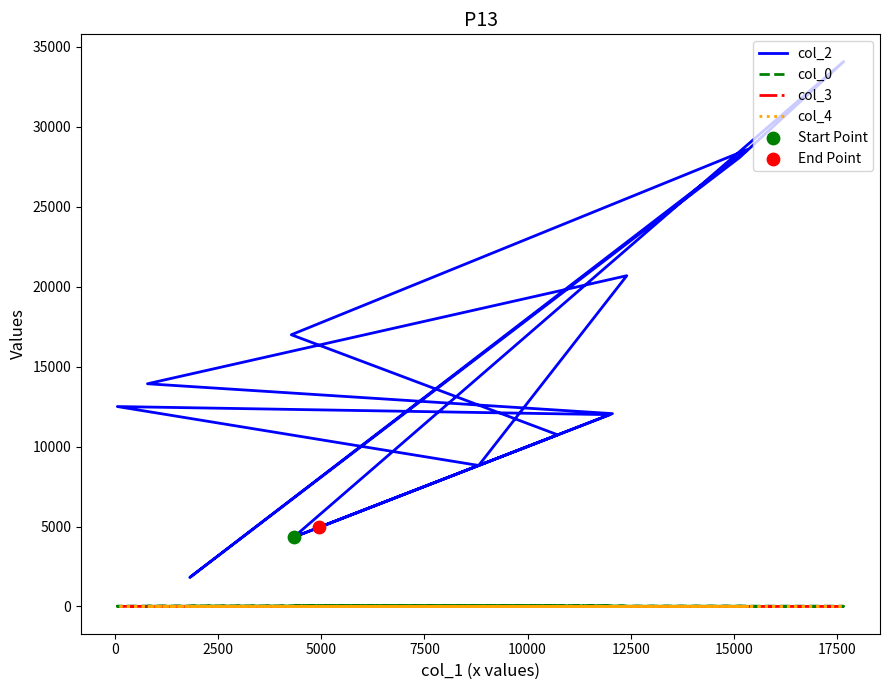

Which series has the largest Y range (max minus min)?

col_2